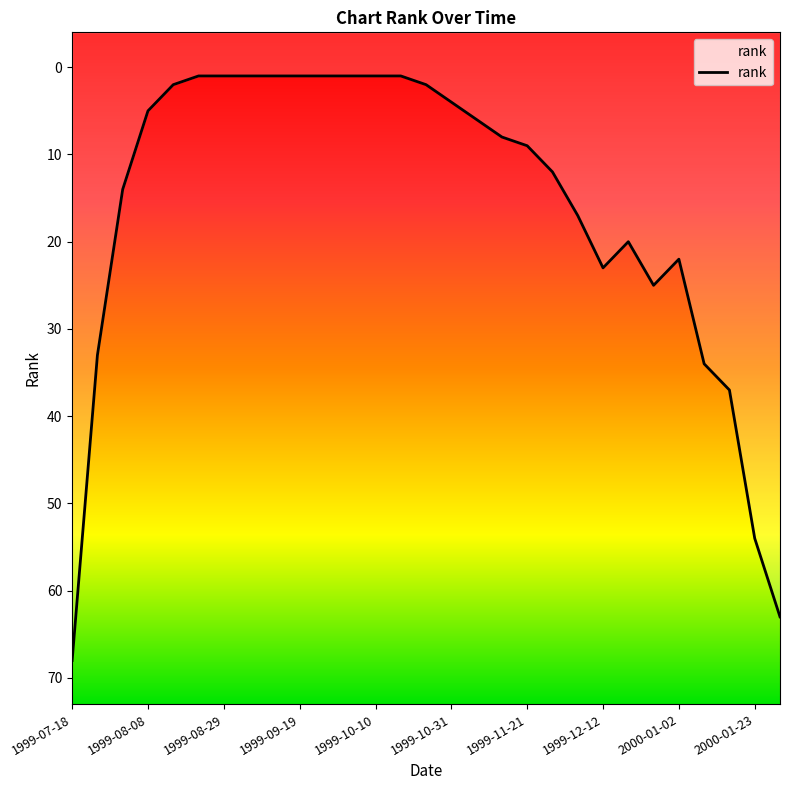

The chart shows a value of 22 at 1999-08-08. True or false?

False